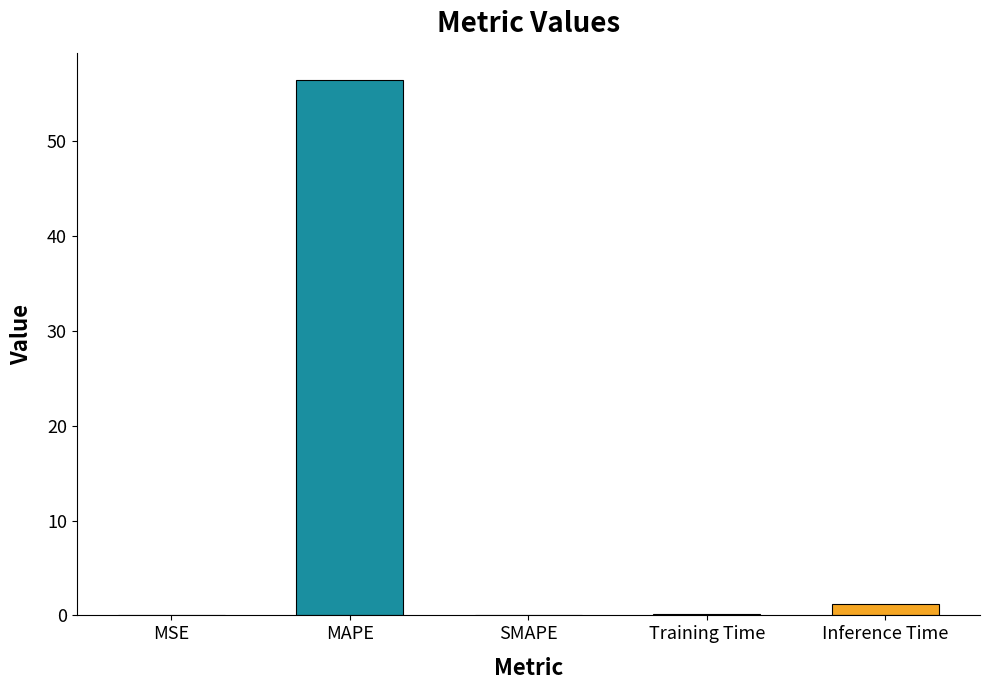

Between MAPE and Inference Time, which is larger?

MAPE